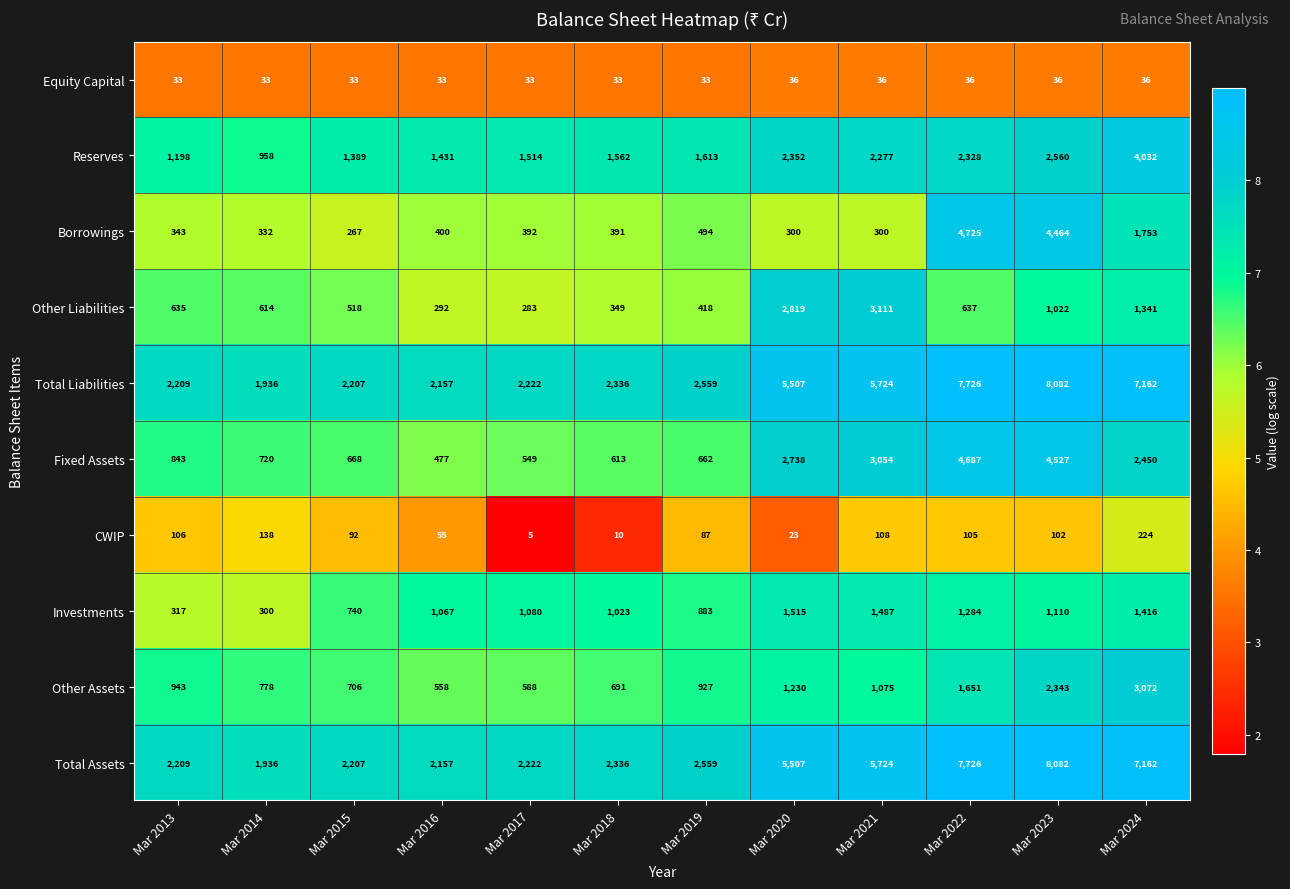

Where does the CWIP series first go above 102?

Mar 2013